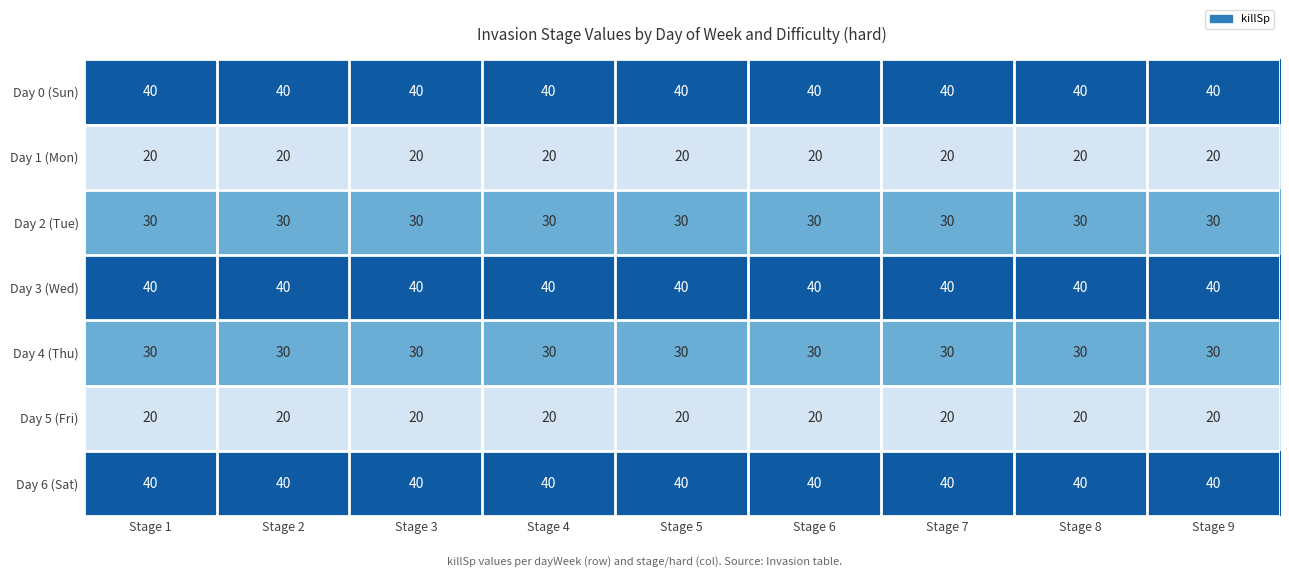

What value does the Day 3 (Wed) series have at Stage 5?

40